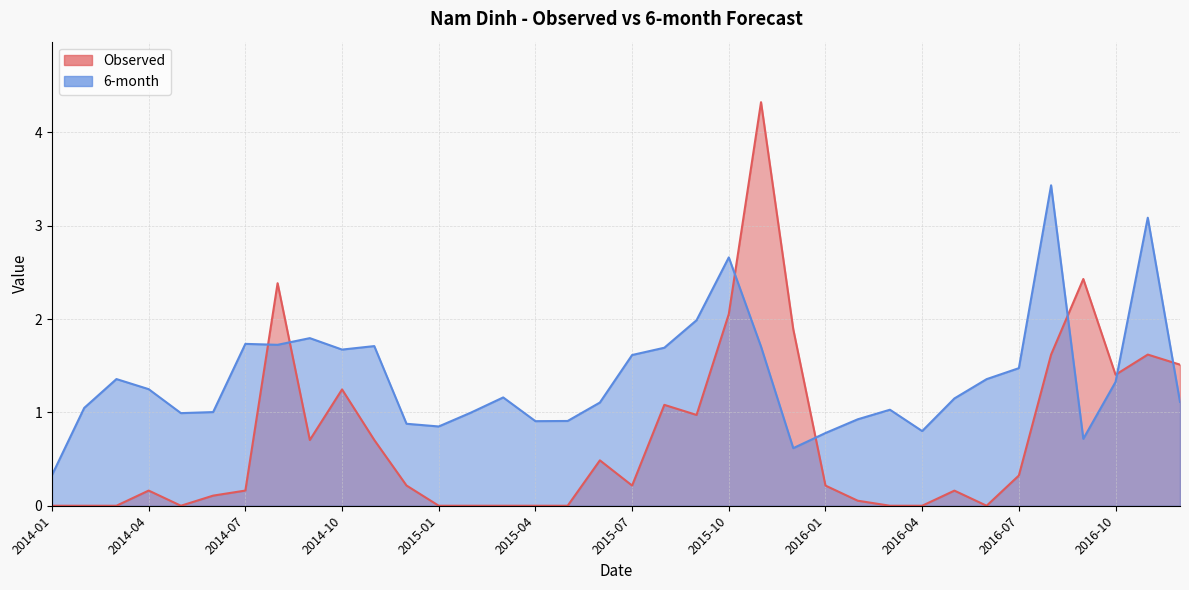

At 2015-05, list the series in order from smallest to largest.

Observed, 6-month